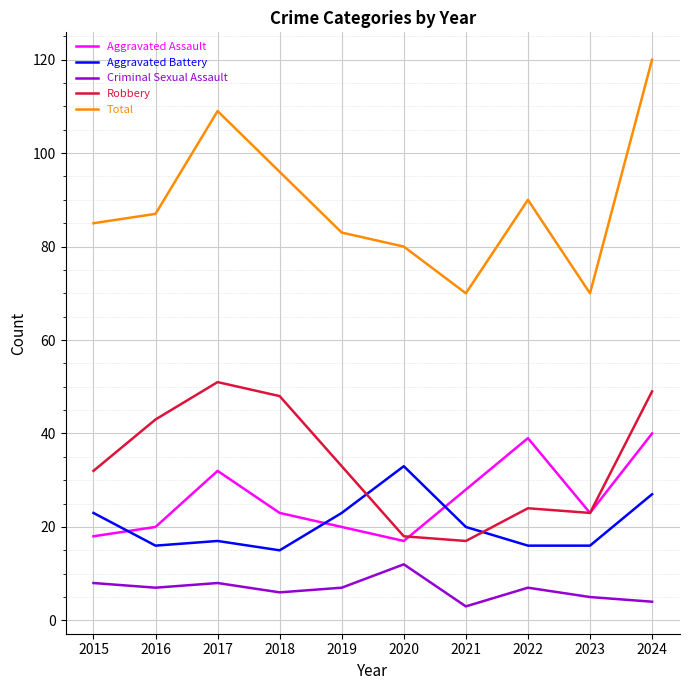

True or false: Robbery has a value of 84 at 2018.

False